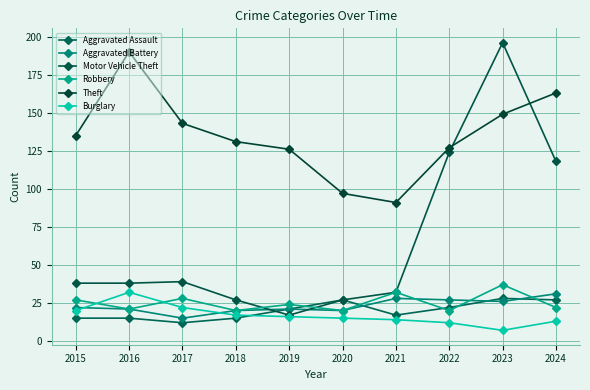

How many lines are shown in the chart?

6